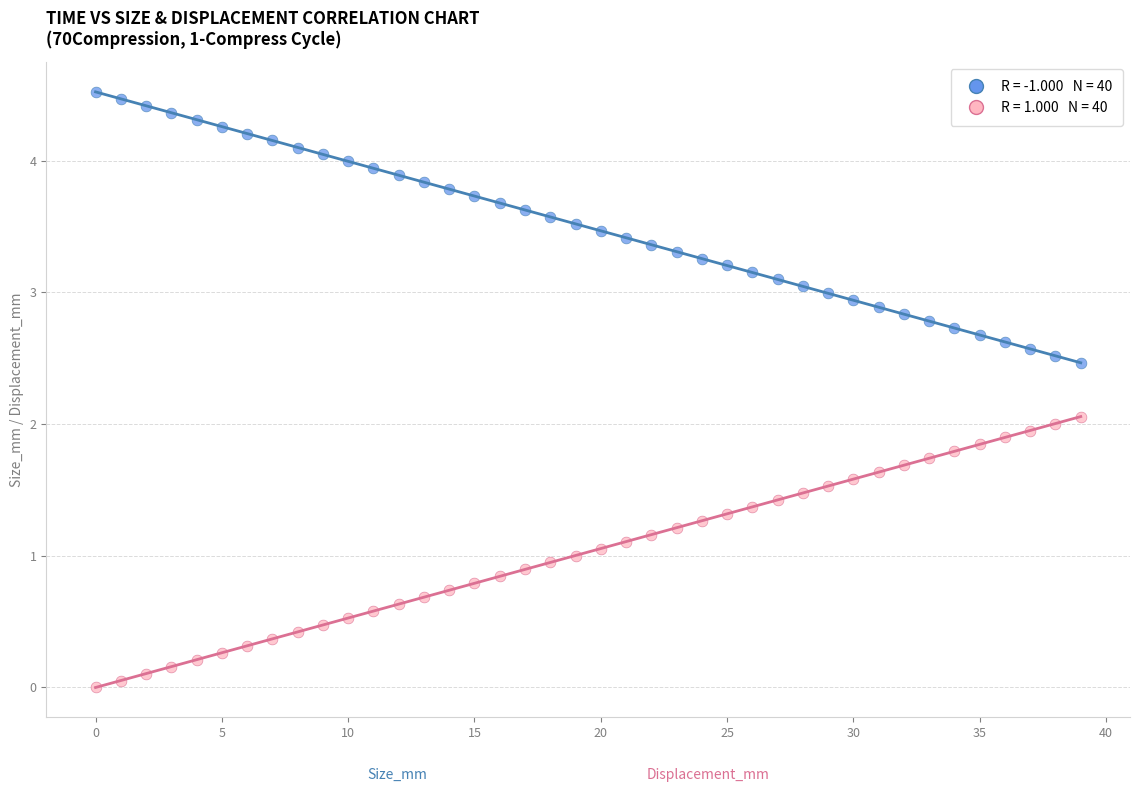

Across all data points, what is the range of Y values (max minus min)?

4.5